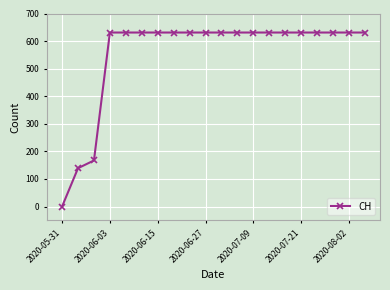

What is the average value?

552